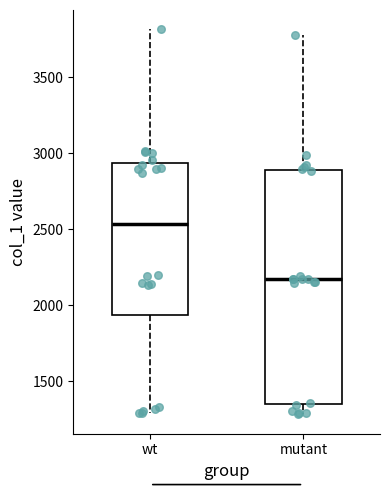

Comparing the boxes themselves (not the whiskers), which one is the tallest?

mutant